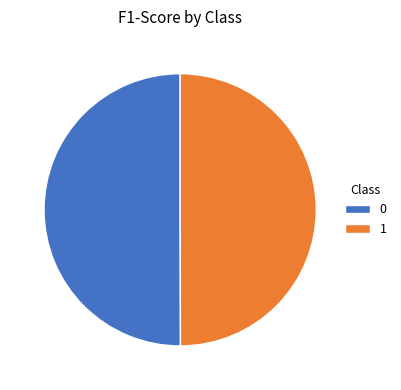

Combined, do 0 and 1 account for over 50%?

Yes